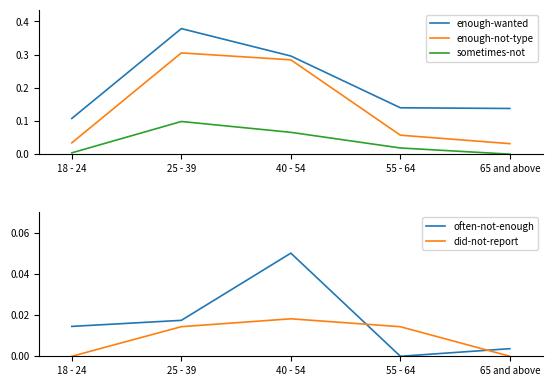

At which label does enough-wanted reach its peak?

25 - 39